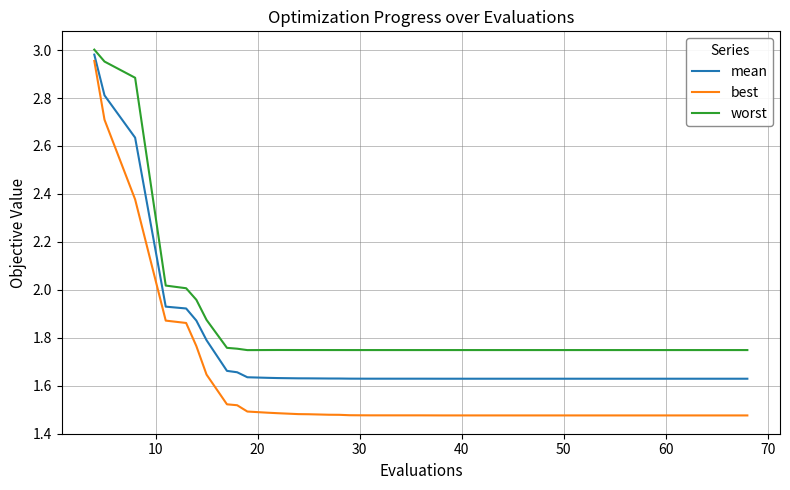

True or false: mean and best intersect in this chart.

False